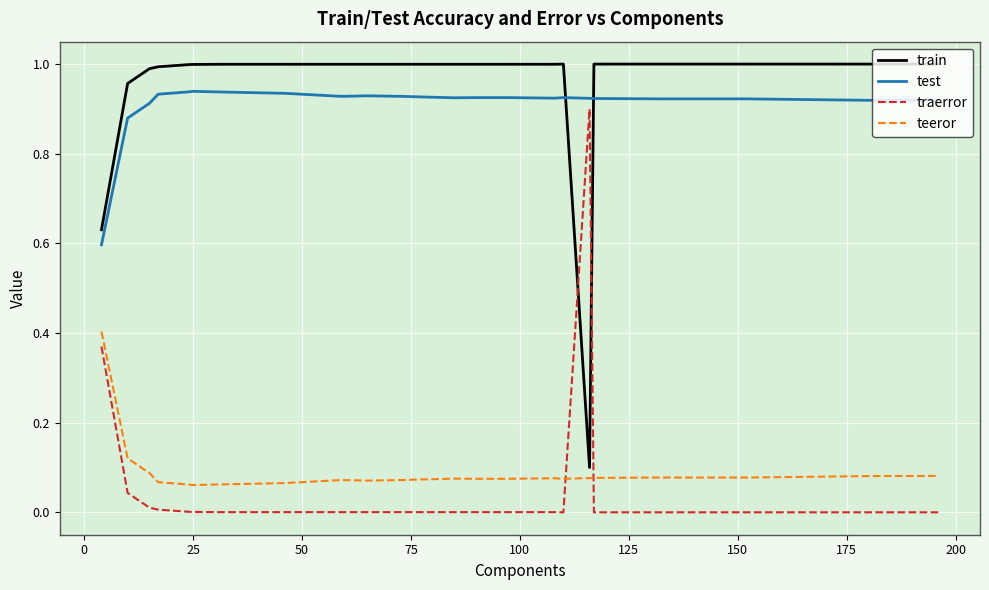

Which series ends up on top after the final intersection of traerror and teeror?

teeror